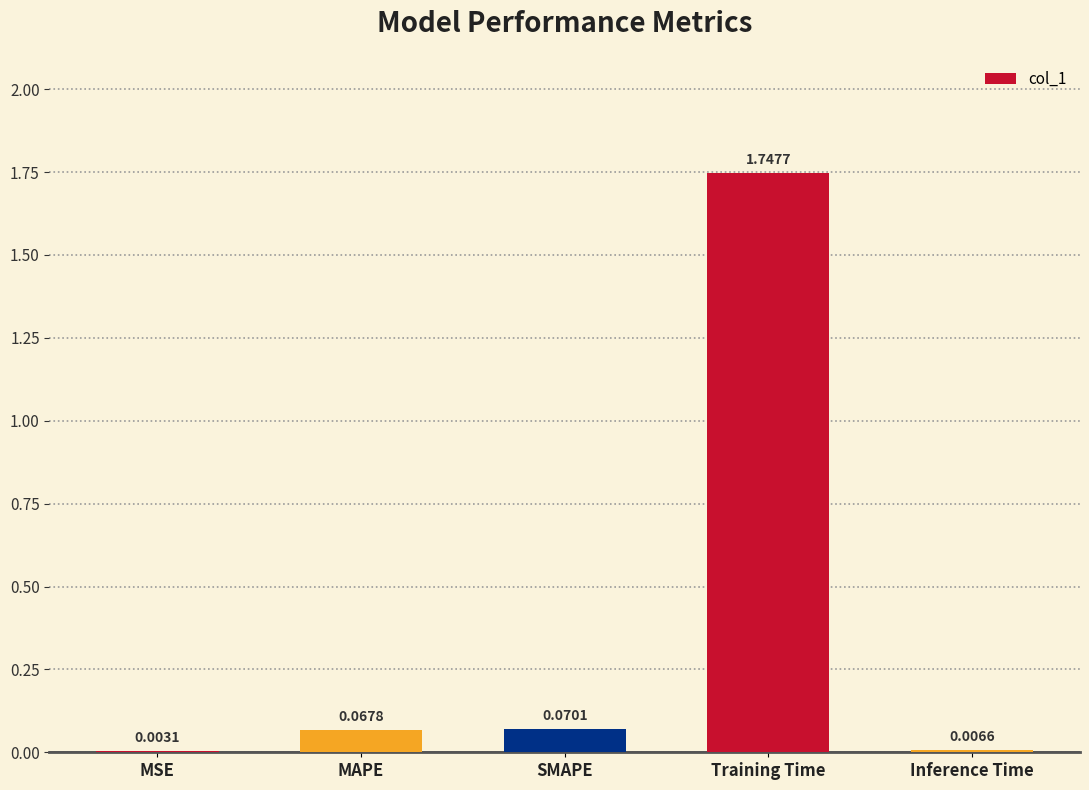

Between MAPE and Inference Time, which is larger?

MAPE